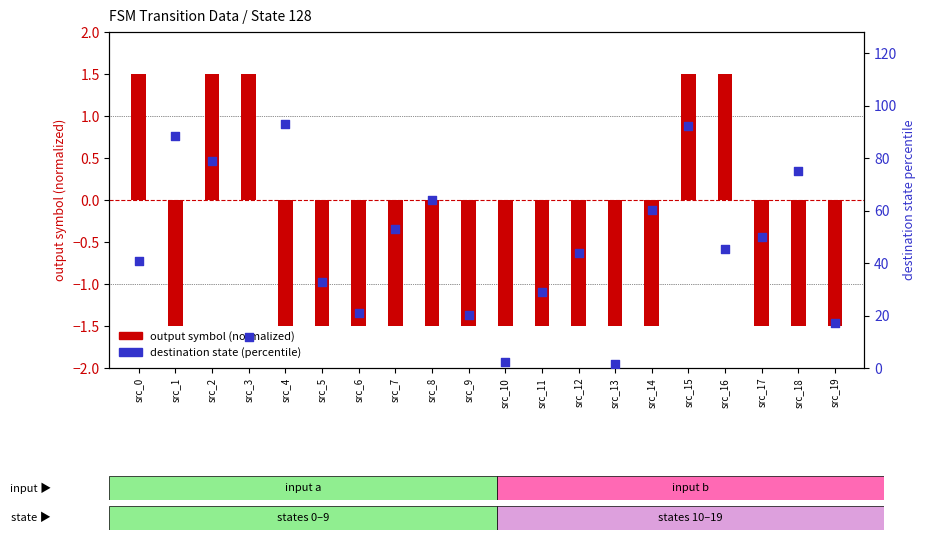

Which series has the widest spread of Y values?

destination state (percentile)